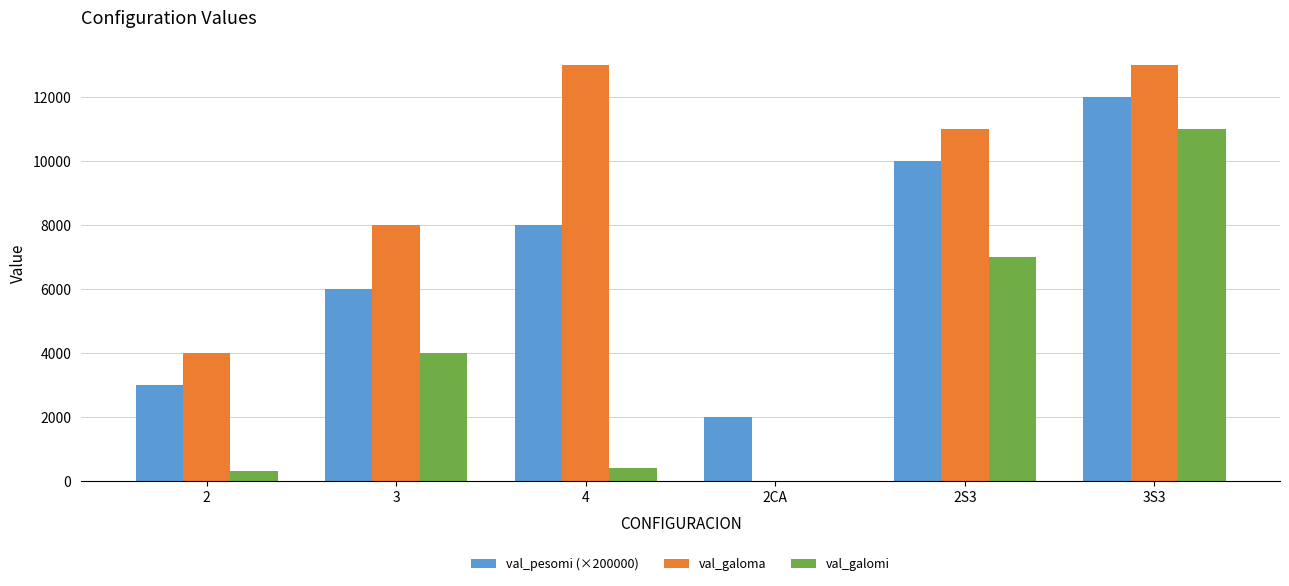

What is the sum of all val_pesomi (×200000) values?

41000